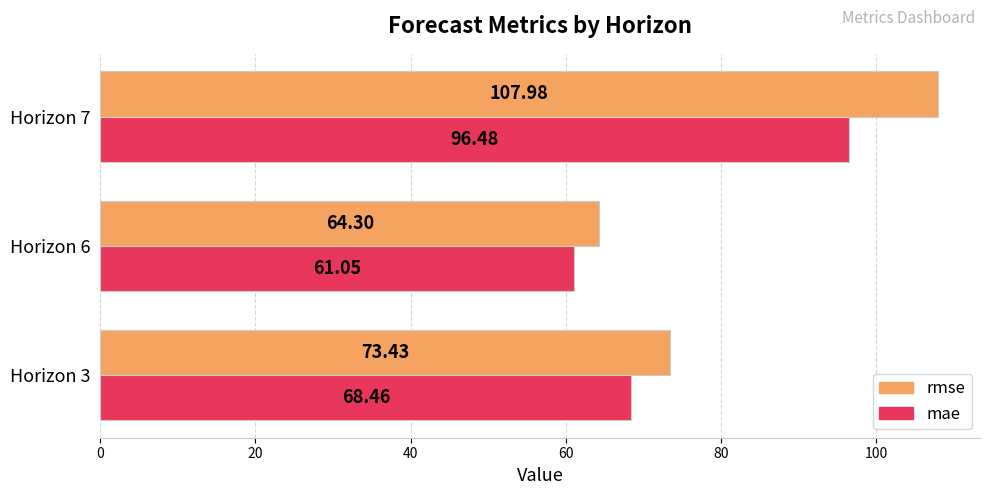

Which series has the largest total across all categories?

rmse